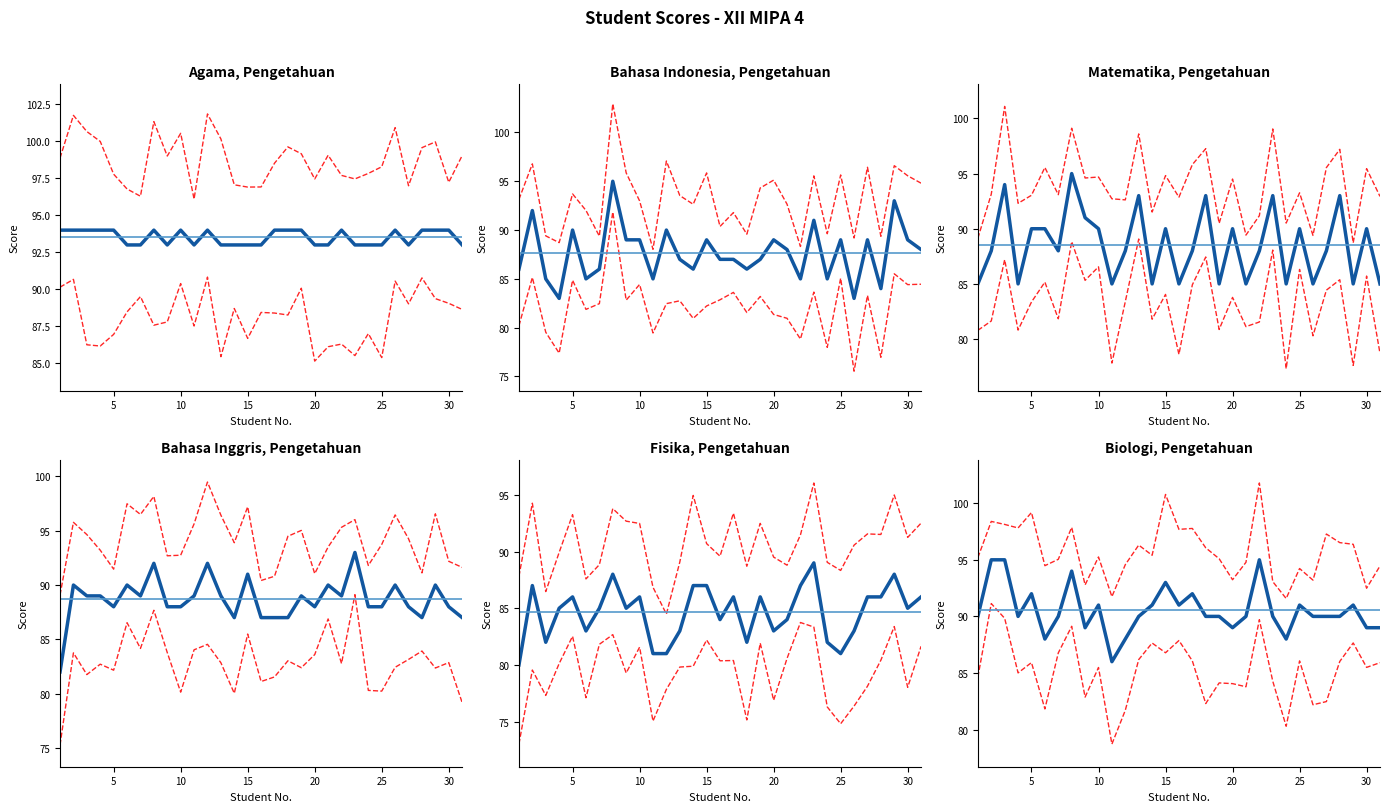

How many lines are shown in the chart?

6